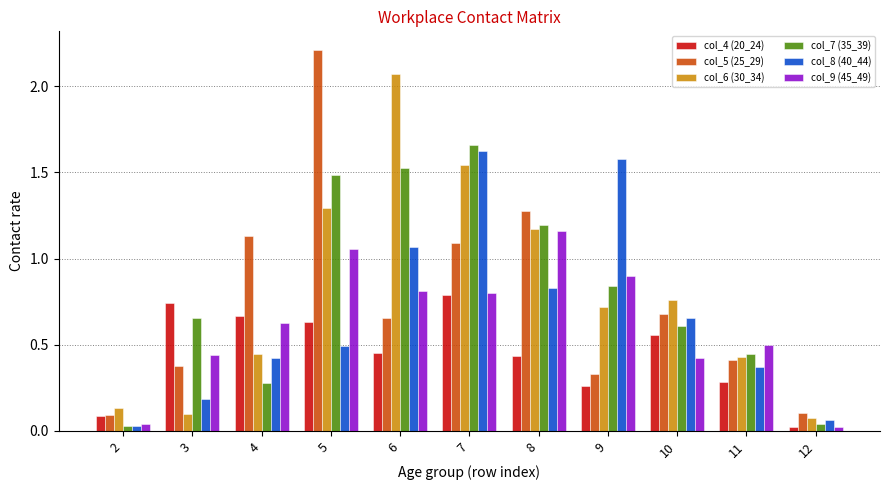

Which category has the highest value across all series?

5